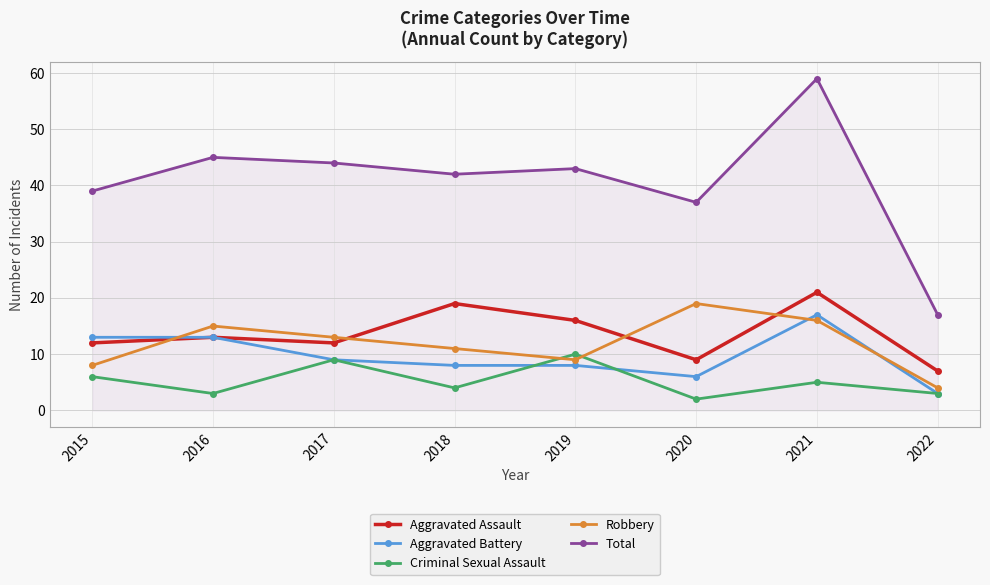

At which label is Criminal Sexual Assault closest to 6?

2015